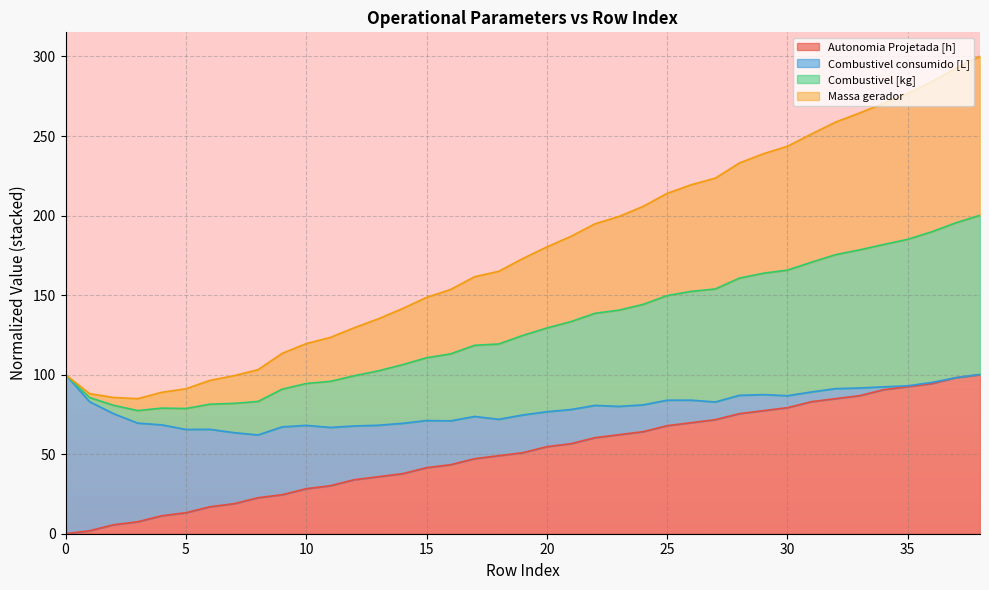

How many lines are shown in the chart?

4